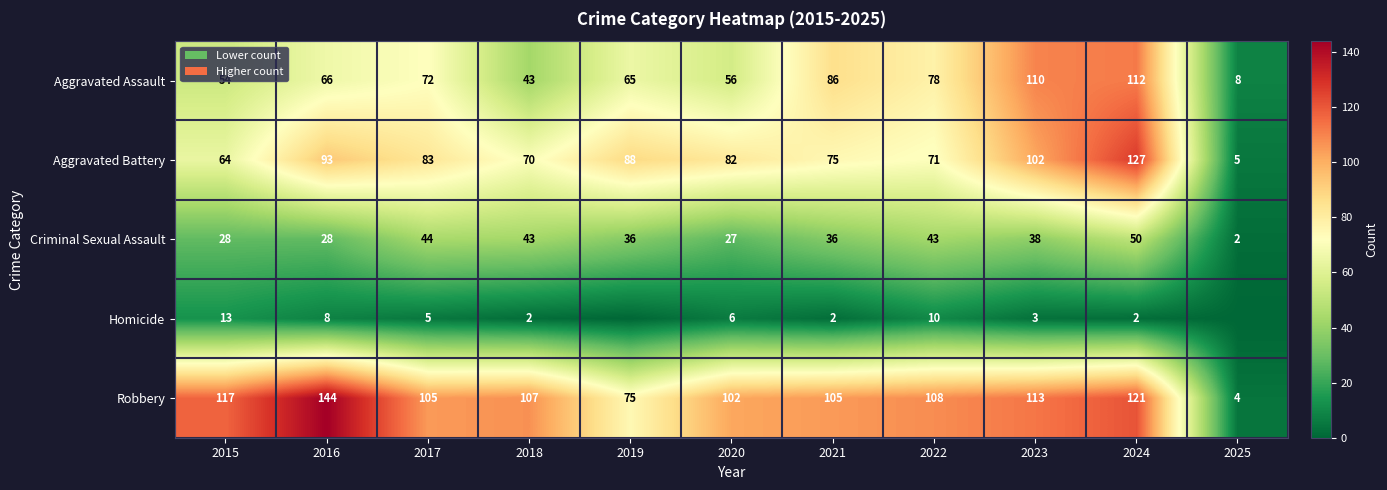

At which label does Aggravated Battery first exceed 82?

2016